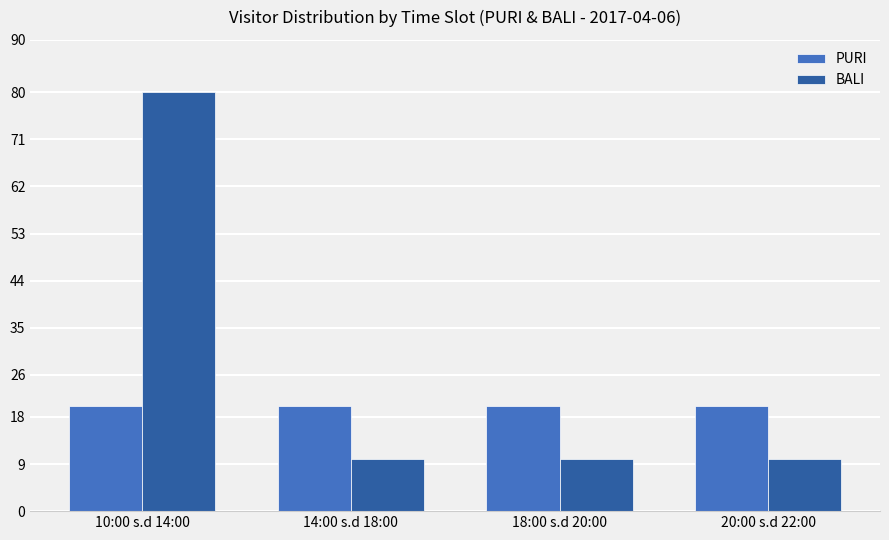

Does the chart contain any negative values?

No